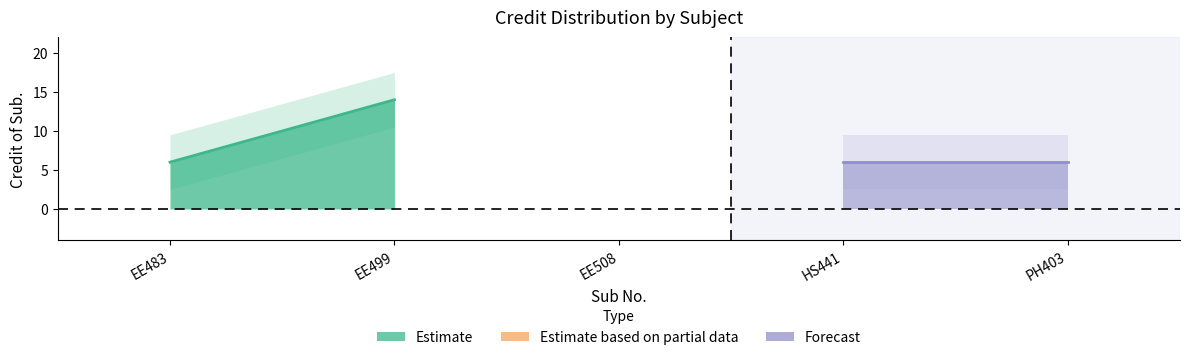

List the labels in order of value, largest first.

EE499, EE483, EE508, HS441, PH403